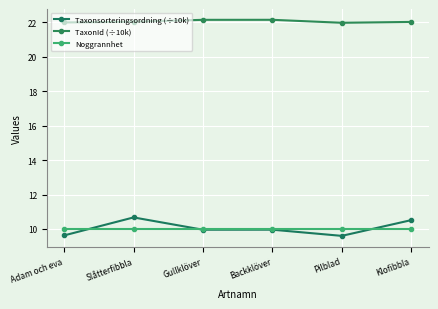

How many categories are shown in the chart?

6